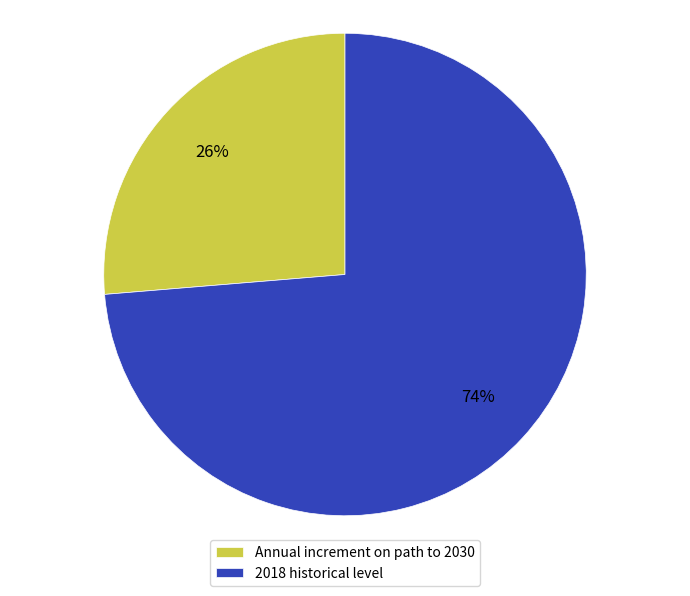

To the nearest percent, what is the combined percentage of Annual increment on path to 2030 and 2018 historical level?

100%